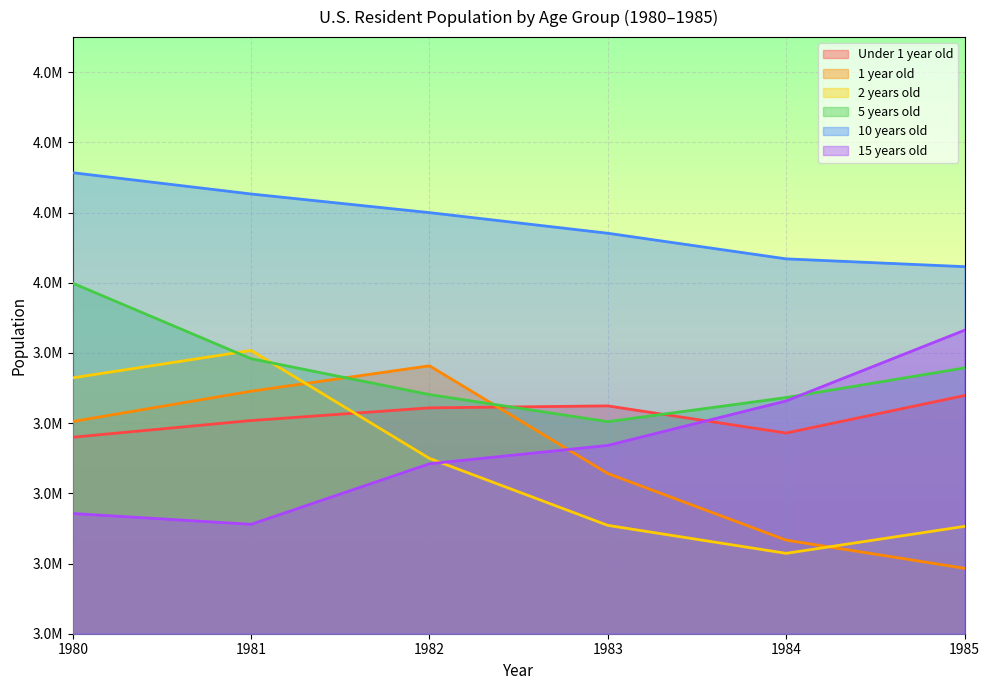

What are all the series names shown in the legend?

Under 1 year old, 1 year old, 2 years old, 5 years old, 10 years old, 15 years old